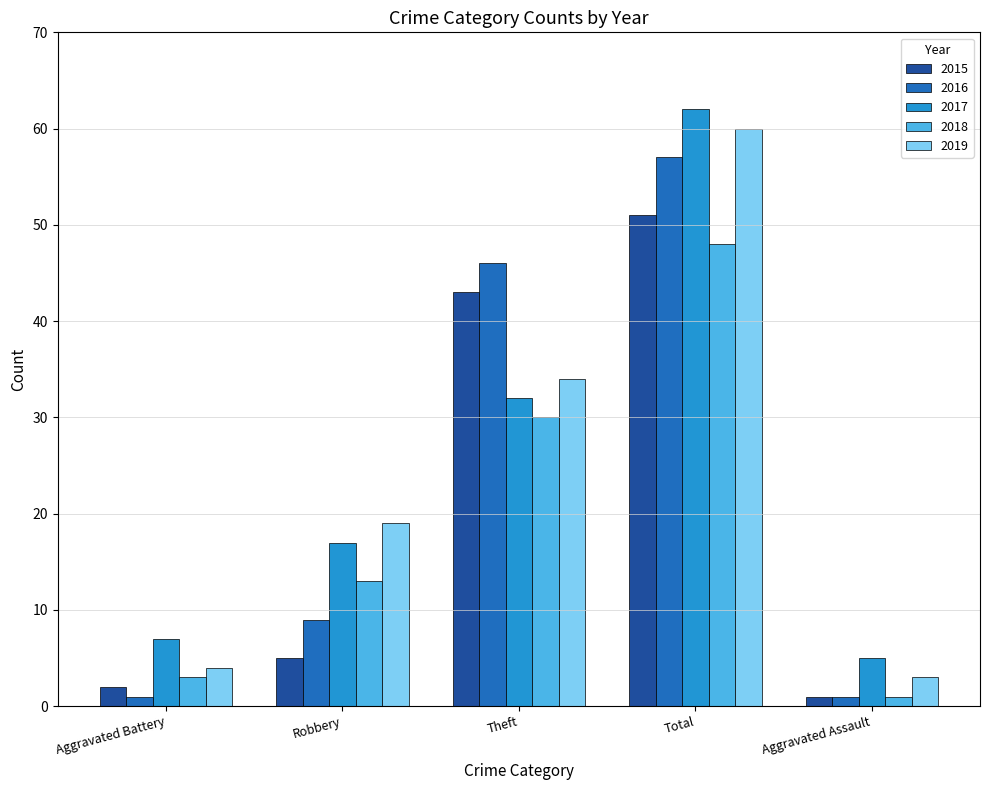

What is the greatest value displayed?

62